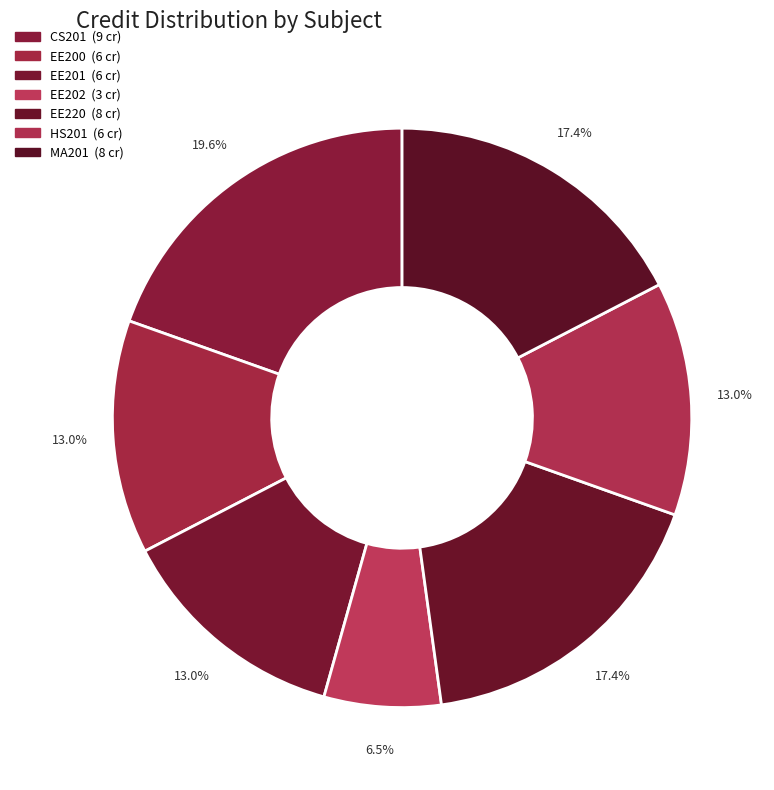

Count the number of slices in the pie.

7